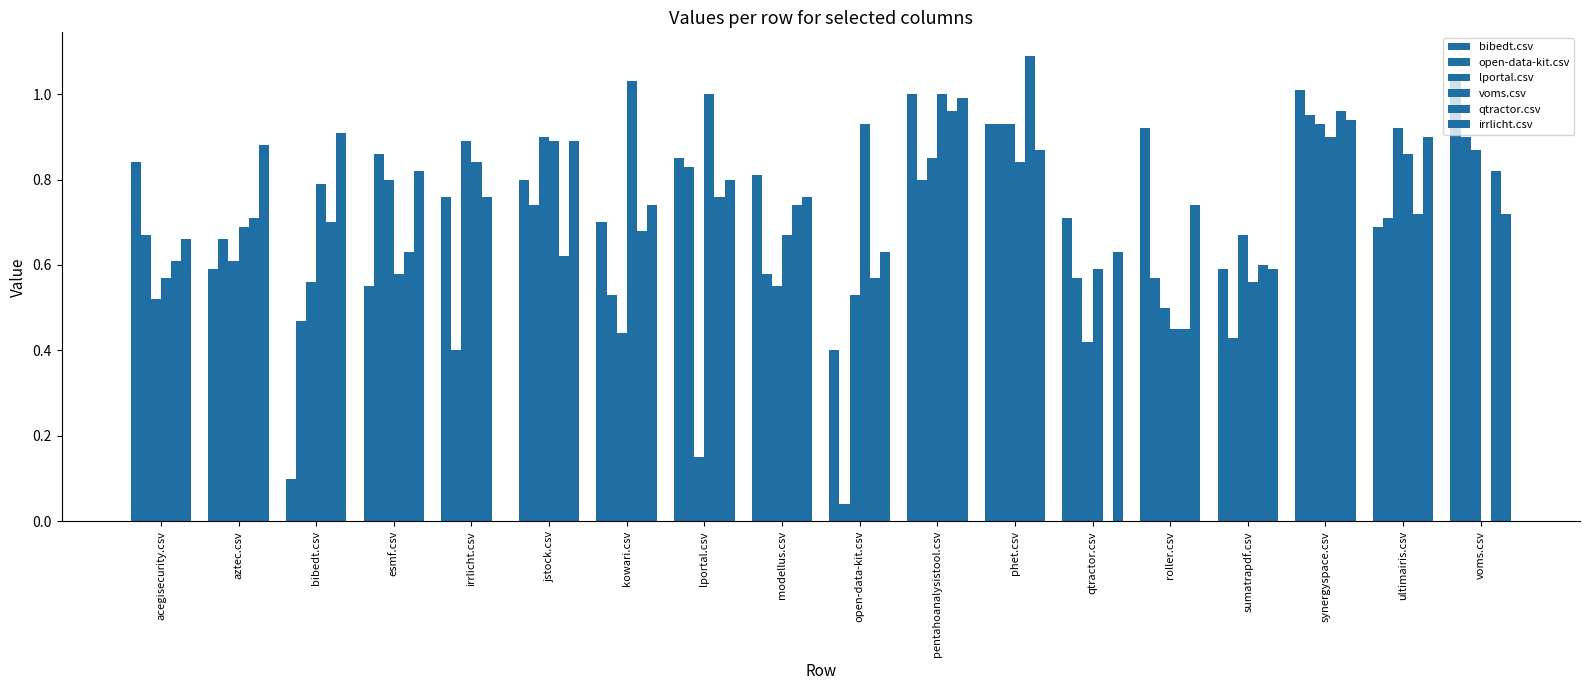

What is the average value of the lportal.csv series?

0.7